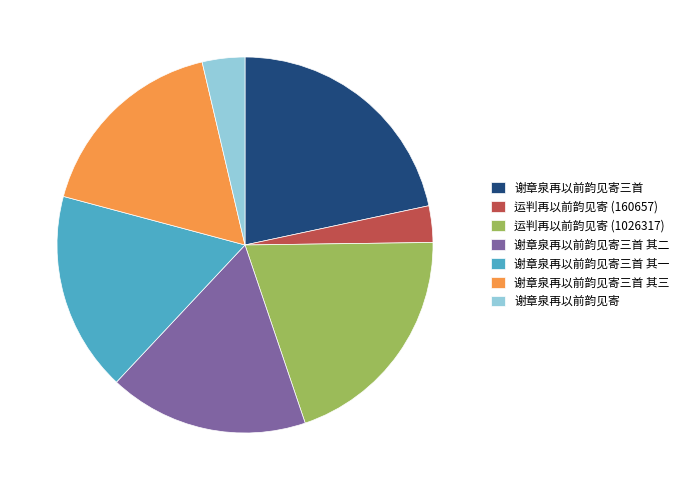

Which category has the biggest portion of the pie?

谢章泉再以前韵见寄三首